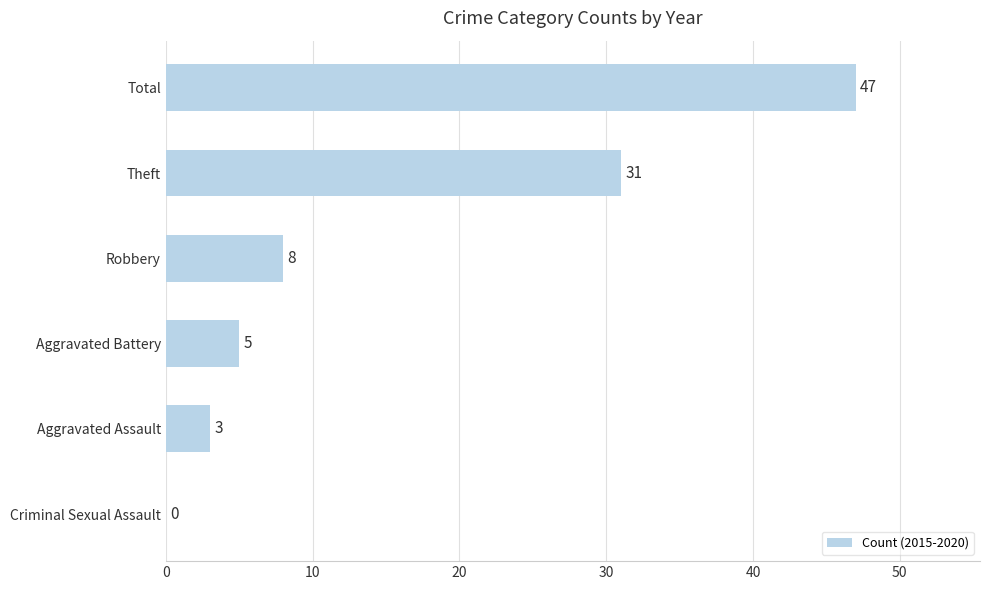

Which category has the highest value across all series?

Total